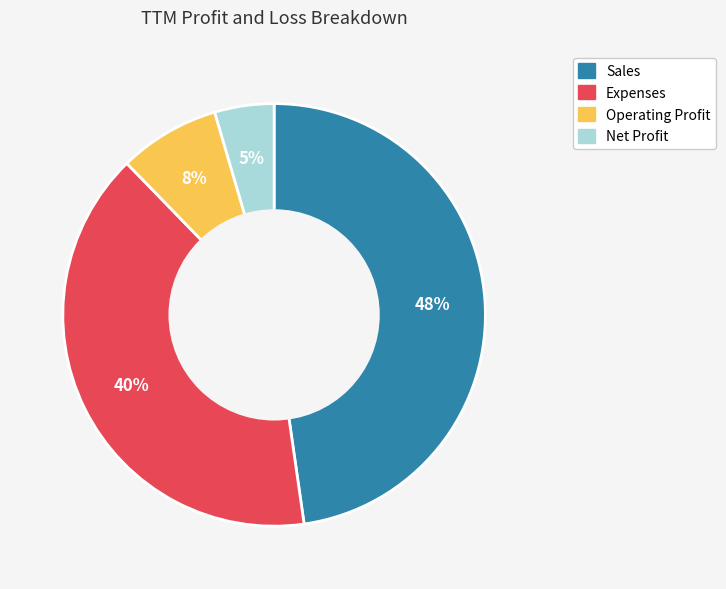

Is there a majority slice in this chart?

No